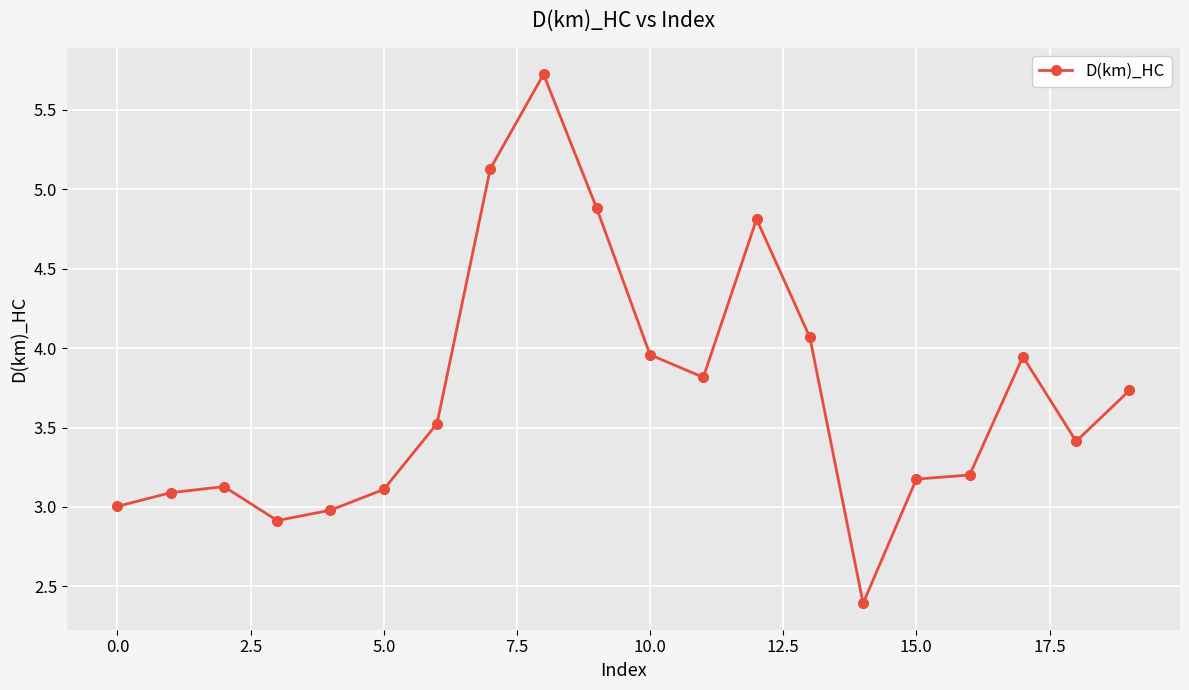

What is the value of the 14th point from the left?

4.1